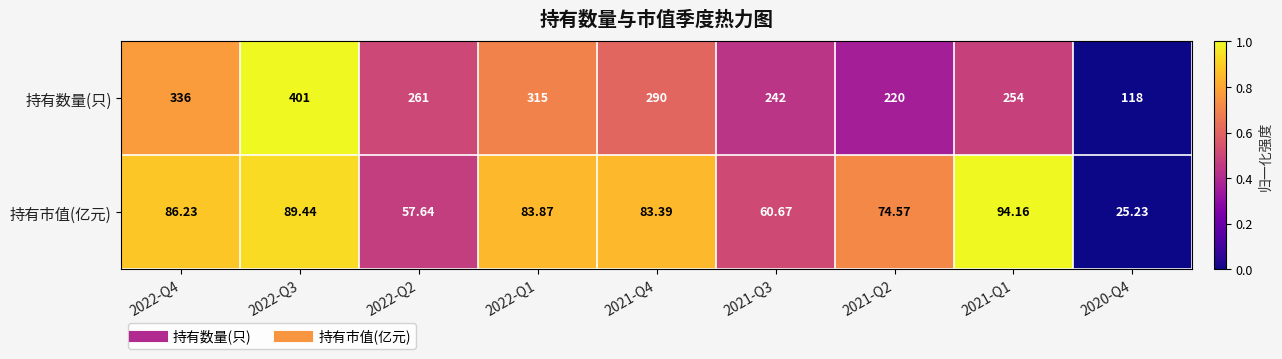

Rank the series by their maximum value, from highest to lowest.

持有数量(只), 持有市值(亿元)